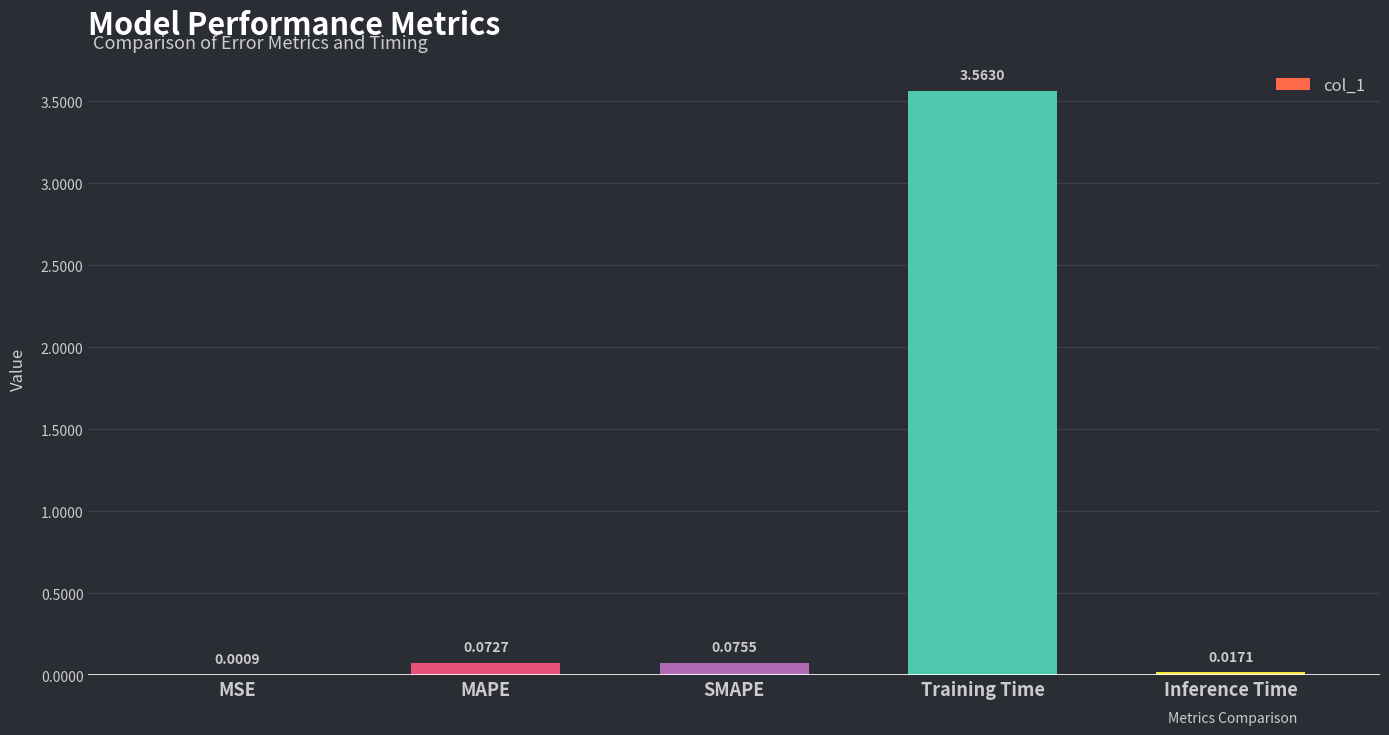

Count the number of data series in this chart.

1